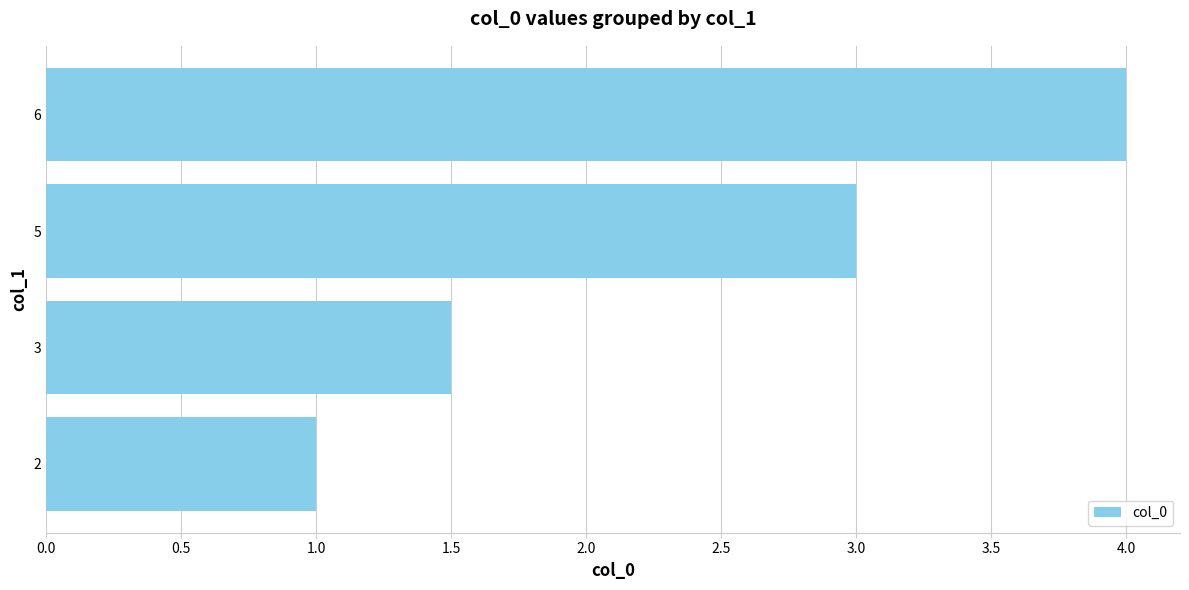

Rank the categories by value from lowest to highest.

2, 3, 5, 6